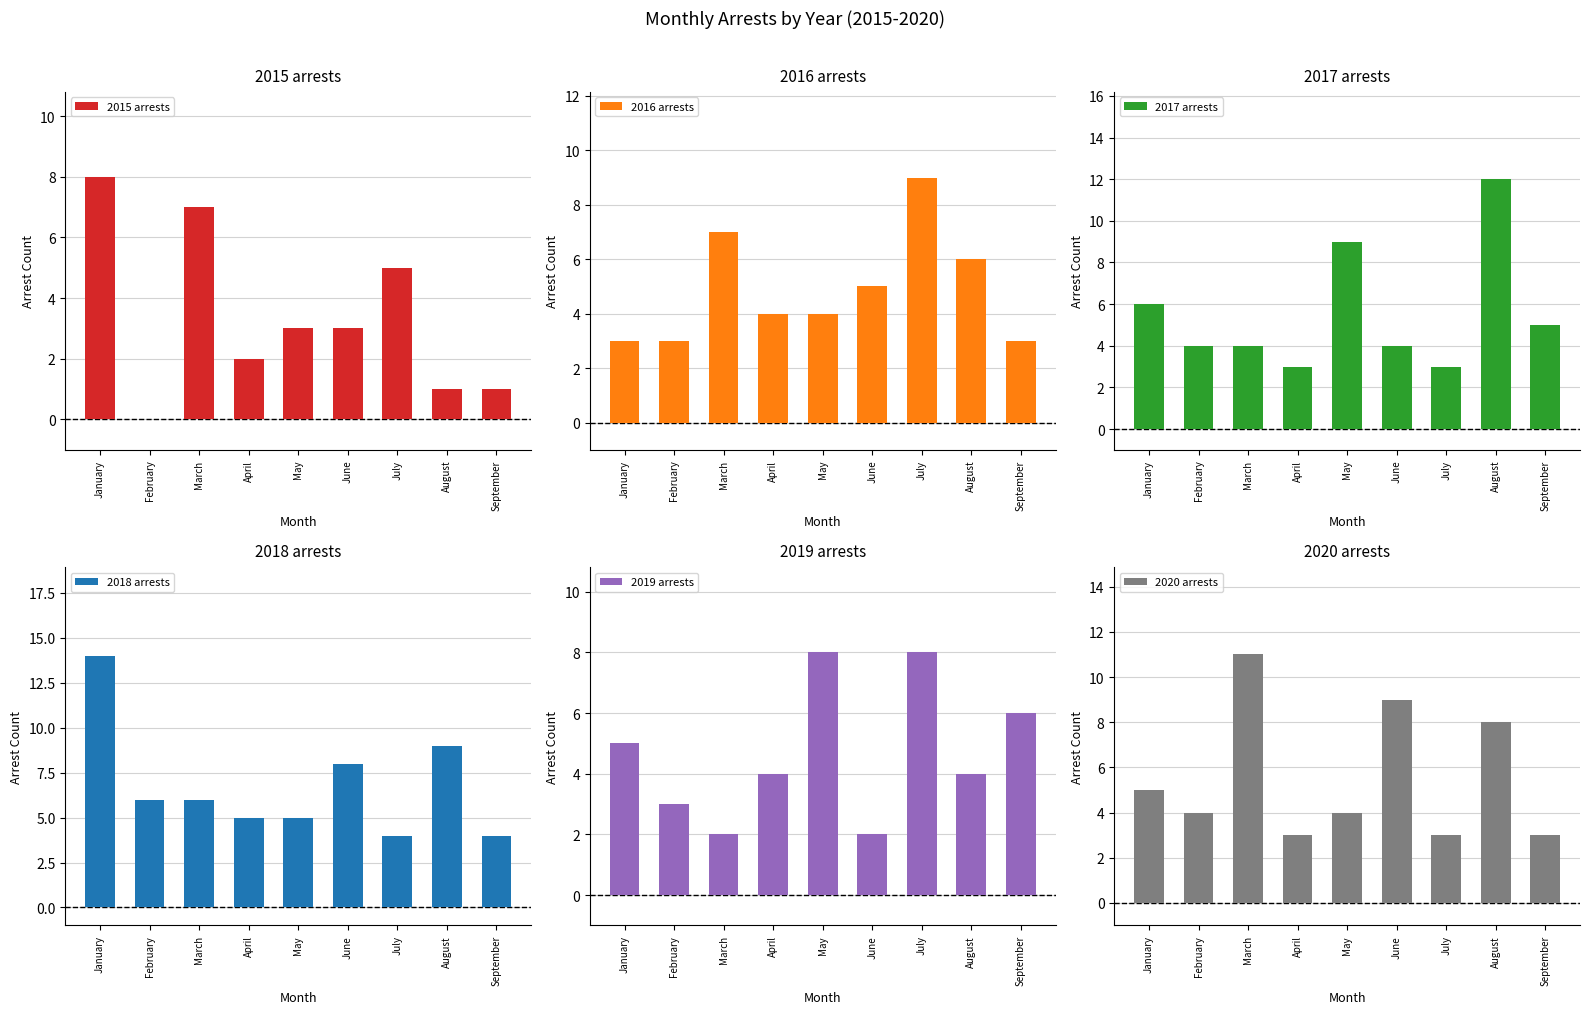

What is the total value across all series at June?

31